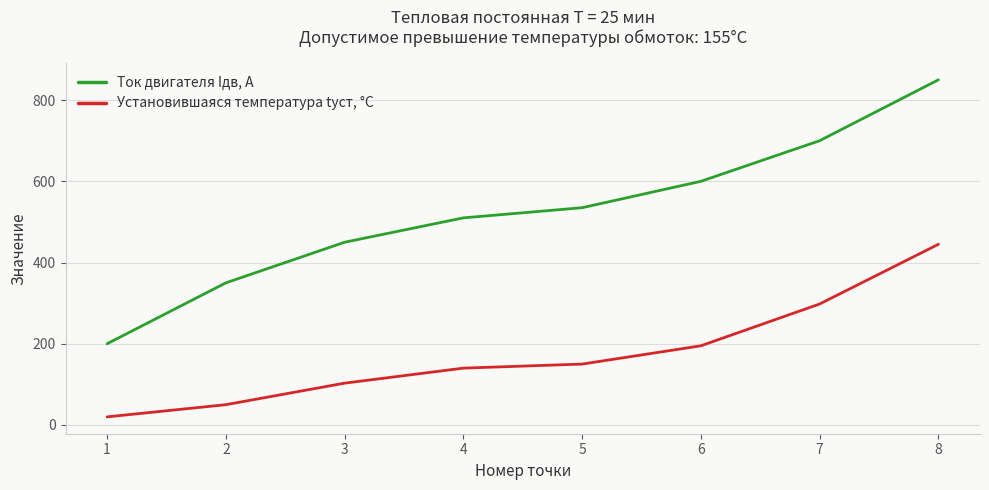

Rank the series by their maximum value, from highest to lowest.

Ток двигателя Iдв, А, Установившаяся температура tуст, °C